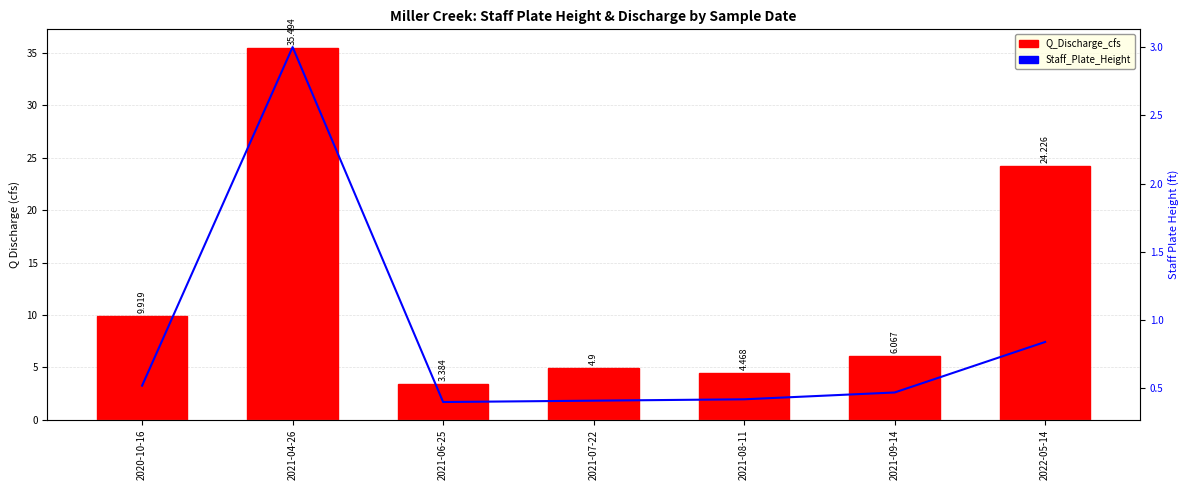

What is the label of the 2nd bar from the left?

2021-04-26